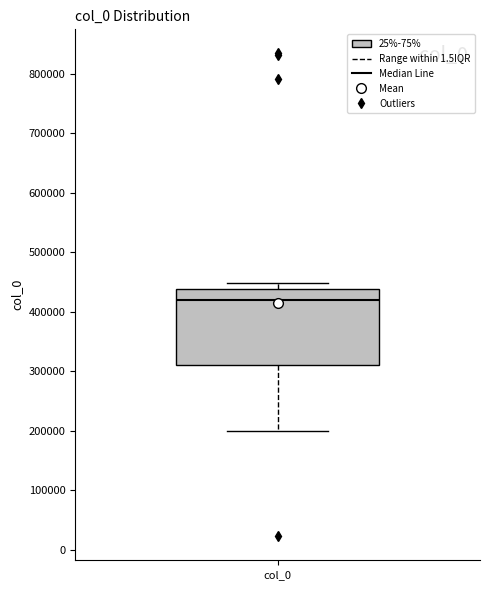

Read this box plot against the y-axis: the position of the median line, the range covered by the box, and the ends of both whiskers. The values are not printed on the chart, so give them approximately, as read against the axis.

median 420000, box 310000 to 440000, whiskers 200000 to 450000